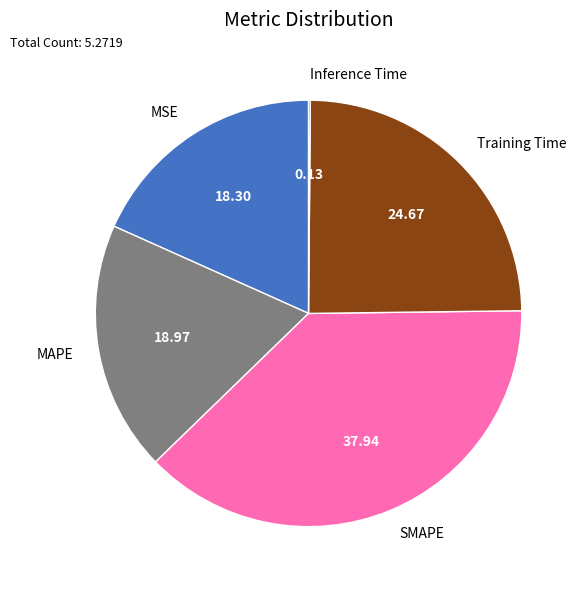

Which slice is the largest?

SMAPE